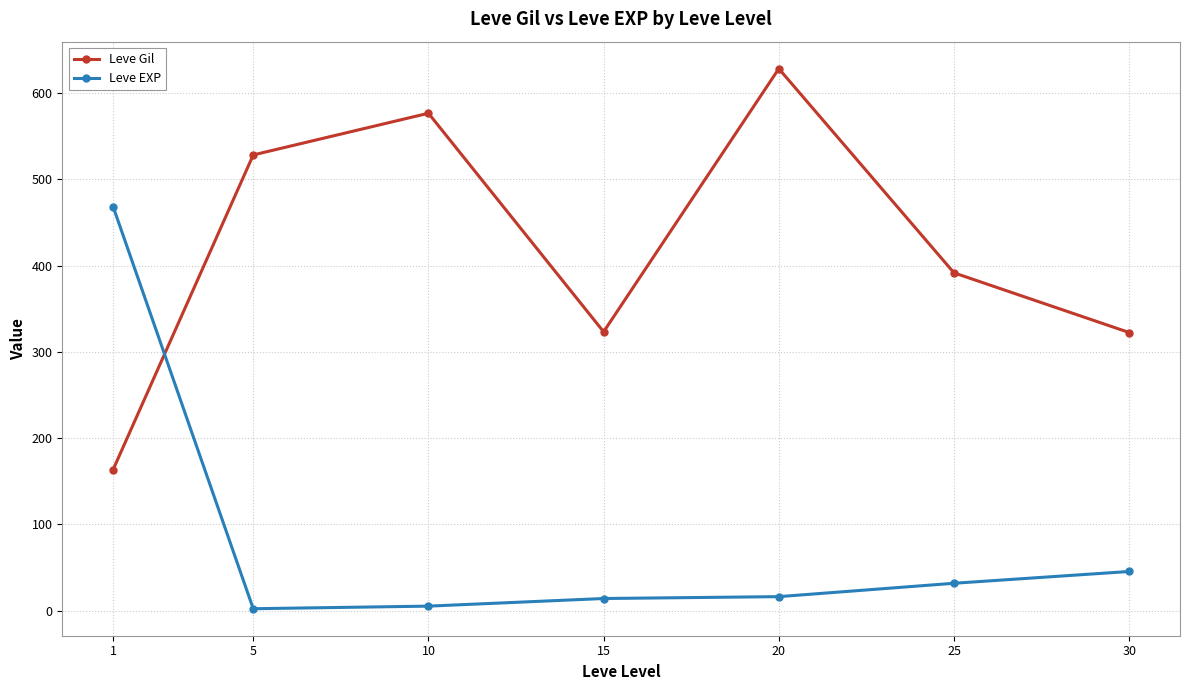

What is the smallest value displayed?

2.3